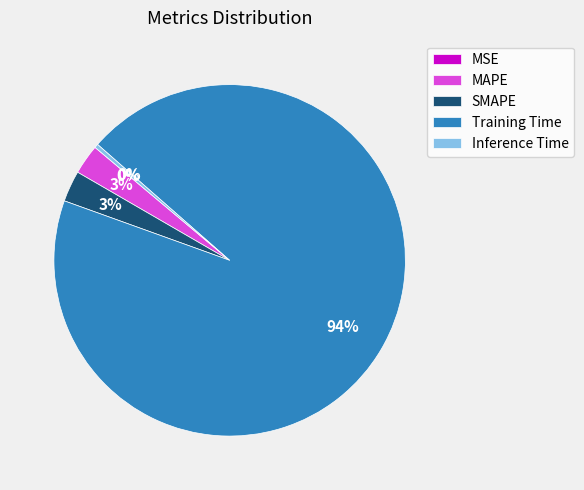

Is there a majority slice in this chart?

Yes